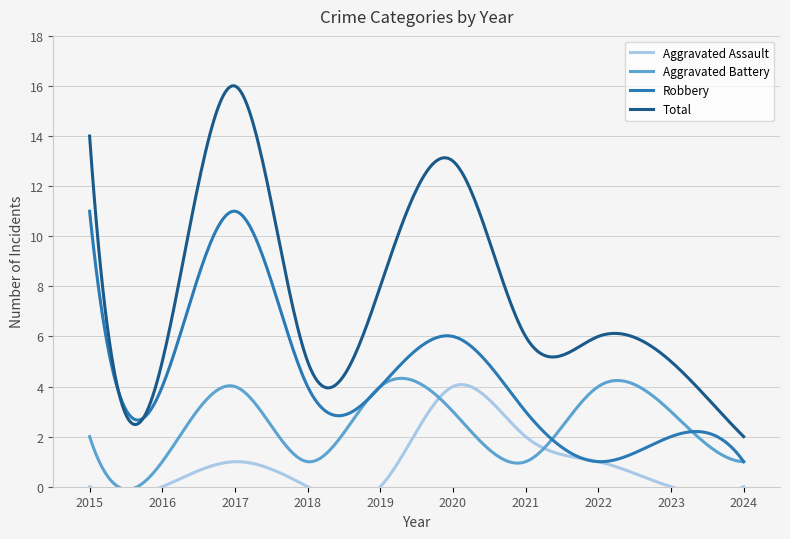

Between 2023 and 2024, which is larger?

2023